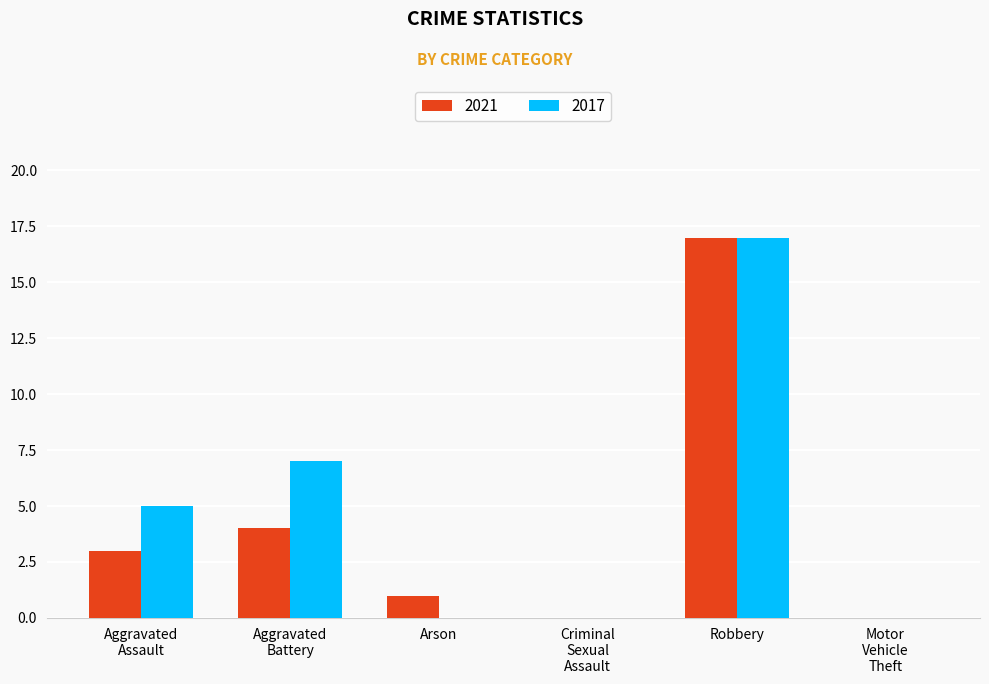

What is the highest value of the 2017 series?

17